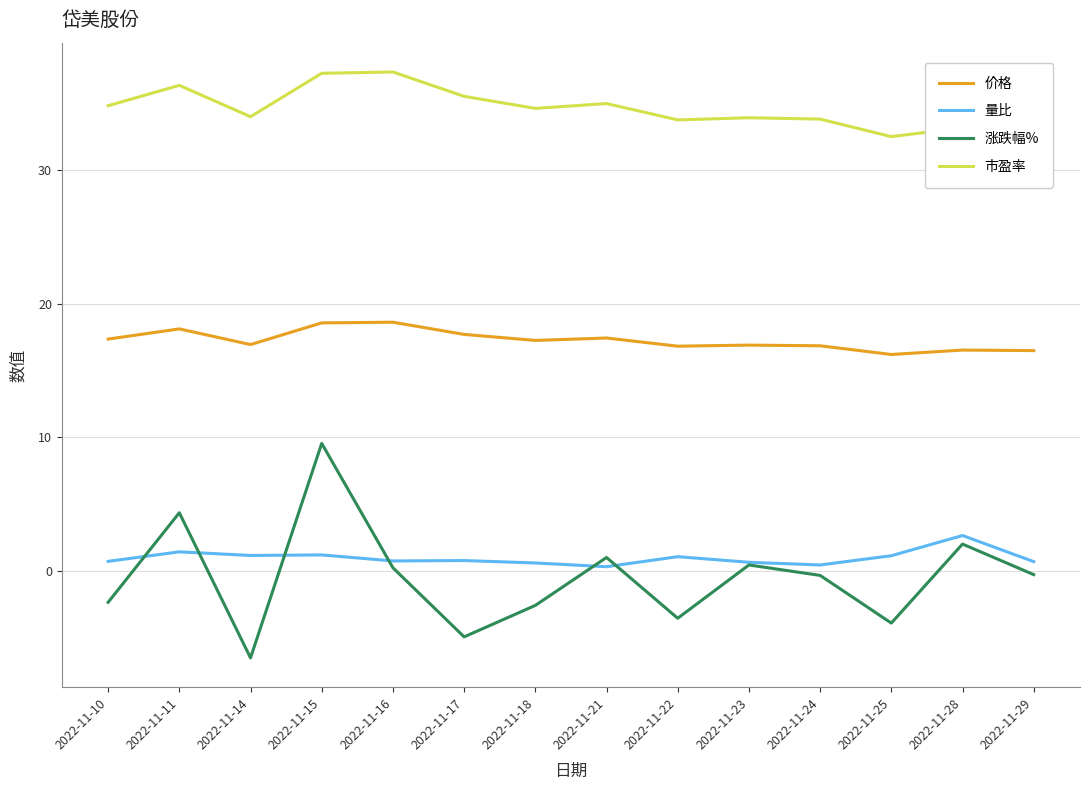

Where does the 涨跌幅% series first go above 0?

2022-11-11